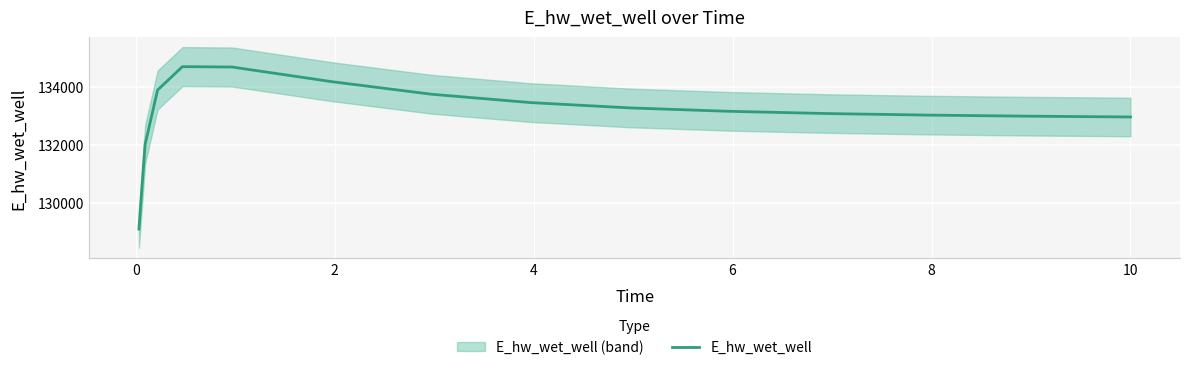

What is the highest value of the E_hw_wet_well series?

134699.3